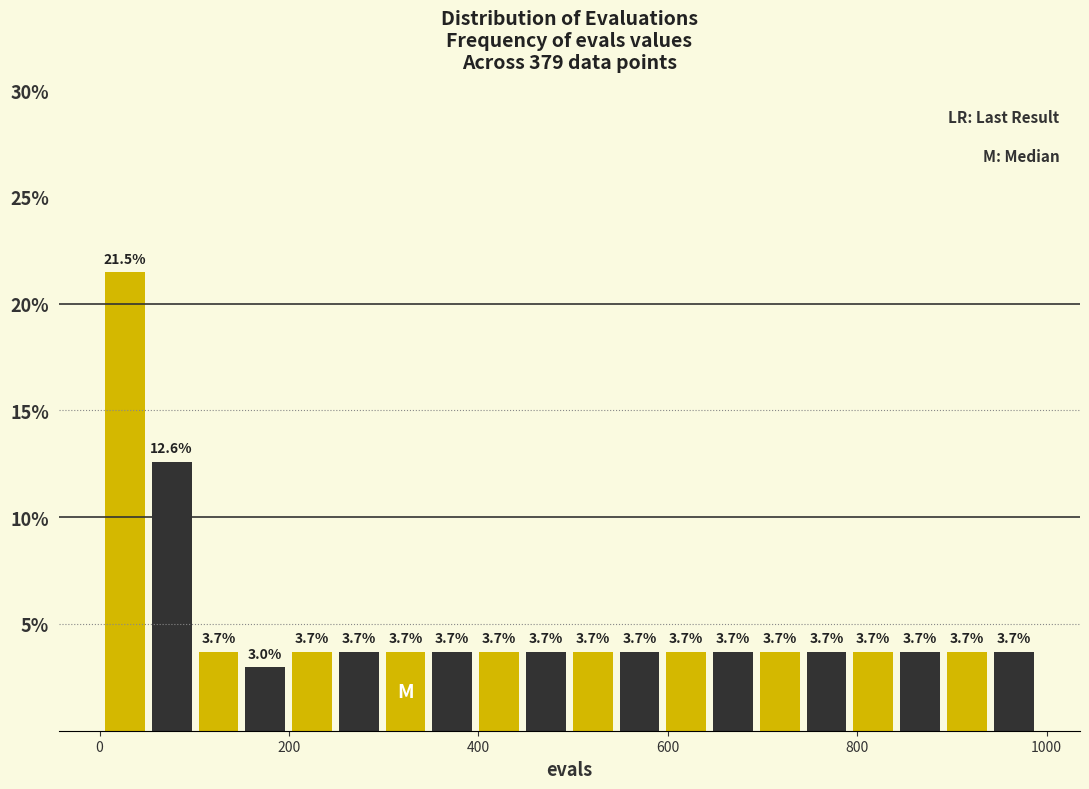

Around what value on the x-axis is the tallest bar? Give the approximate position of its centre, as read against the axis.

20